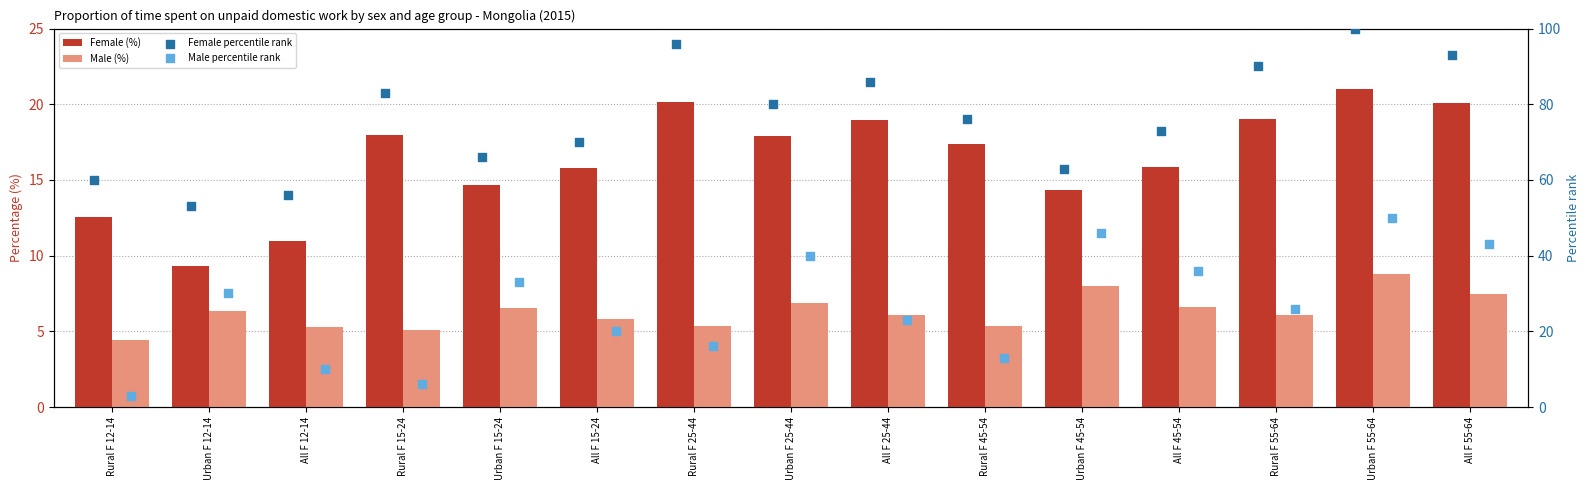

What are all the series names shown in the legend?

Female (%), Male (%), Female percentile rank, Male percentile rank